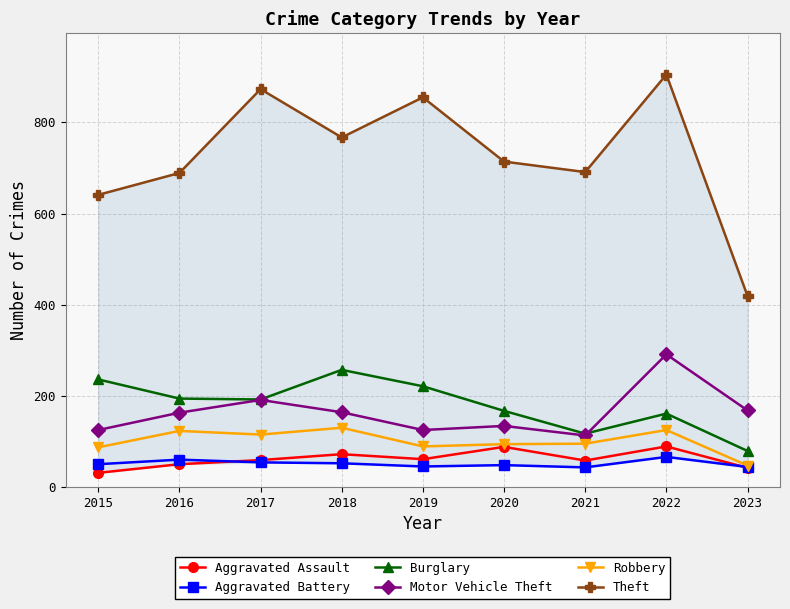

What is the difference between the Aggravated Assault values at 2016 and 2023?

8